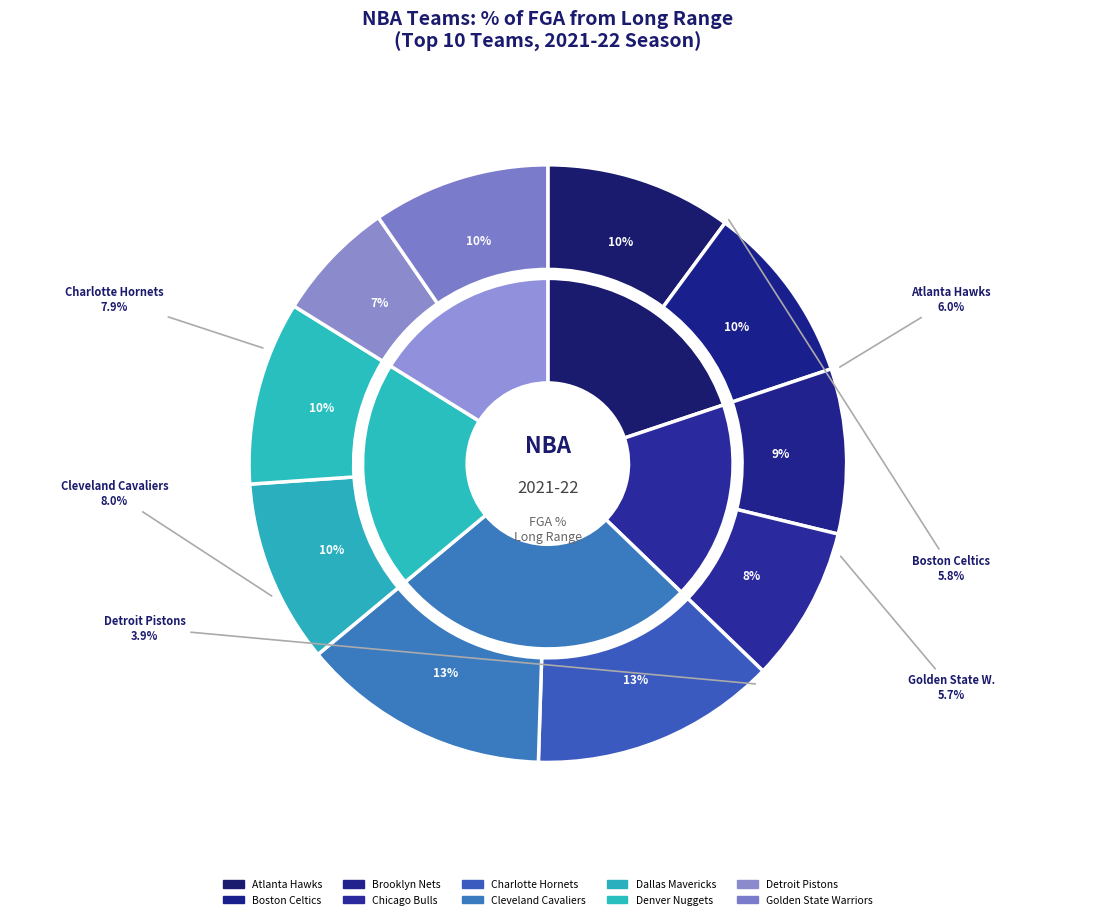

What is the largest slice in the pie chart?

Cleveland Cavaliers